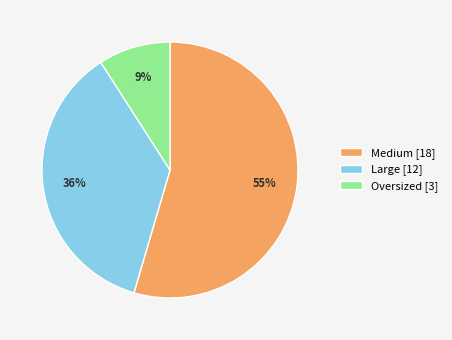

Between Medium and Large, which is larger?

Medium